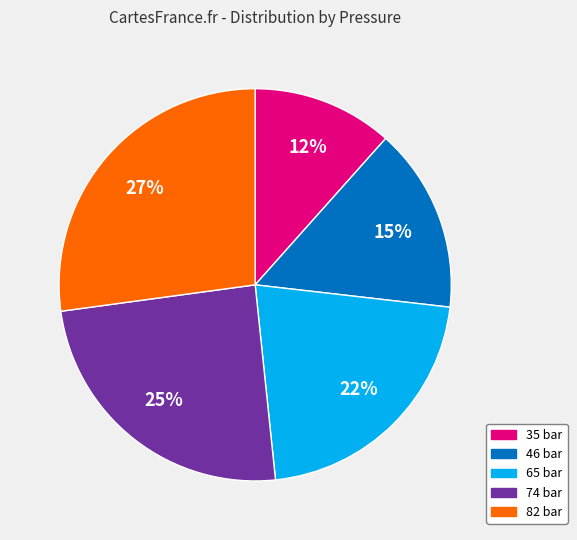

Which has a higher value, 35 bar or 74 bar?

74 bar